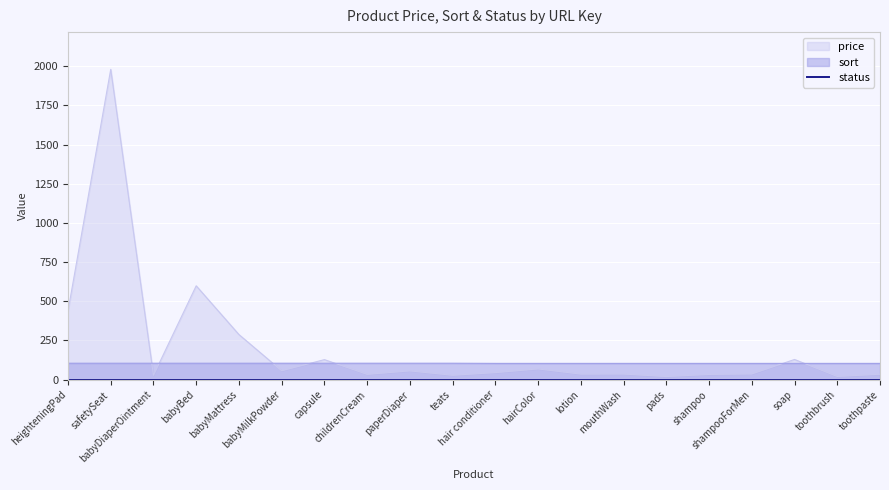

At which category does price reach its first local valley?

babyDiaperOintment